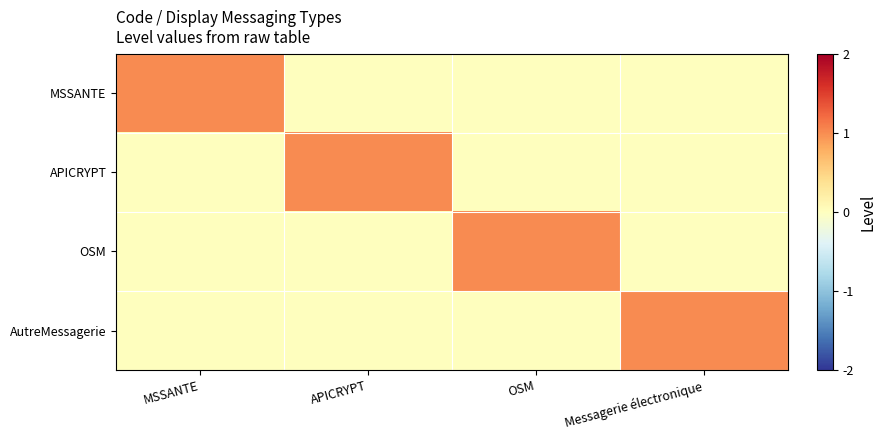

At Messagerie électronique, list the series in order from smallest to largest.

MSSANTE, APICRYPT, OSM, AutreMessagerie